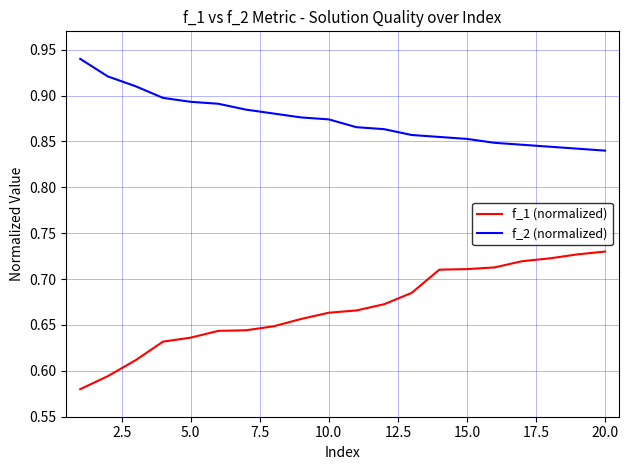

Rank the series by their maximum value, from lowest to highest.

f_1 (normalized), f_2 (normalized)